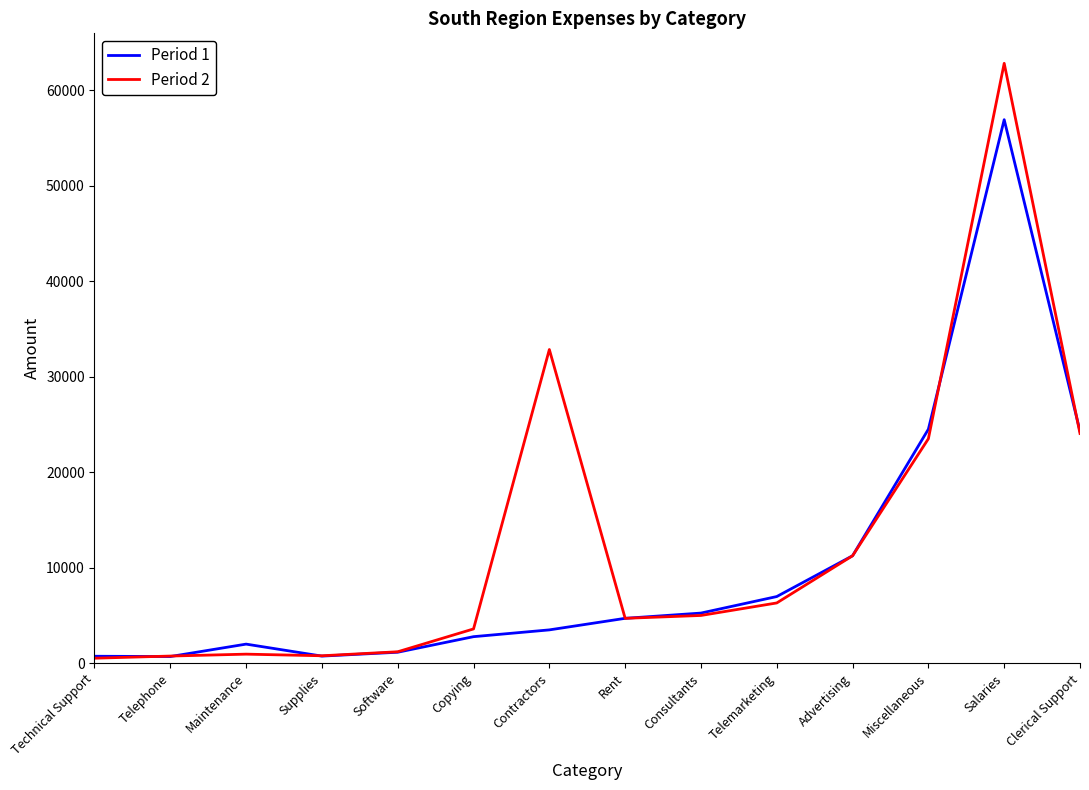

True or false: Period 1 has a value of 2177 at Rent.

False